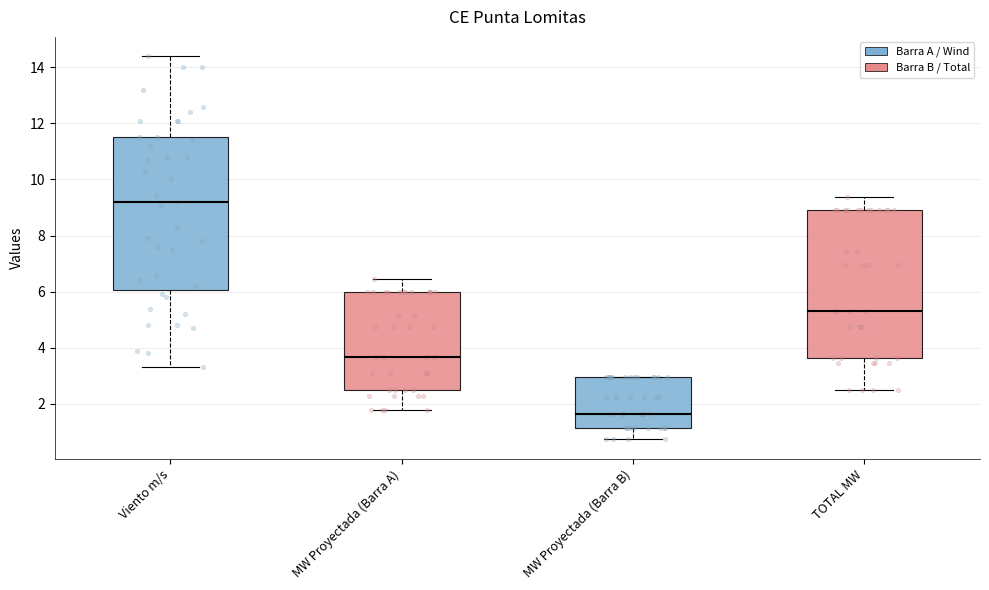

Which box's median line is the highest?

Viento m/s